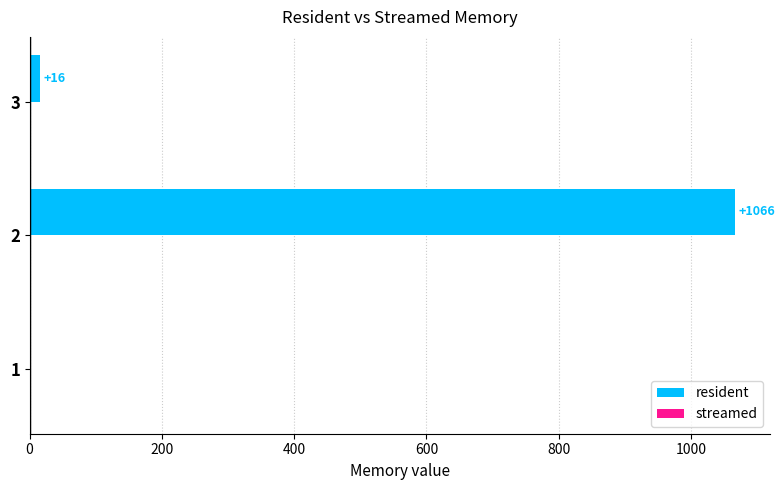

Which has a higher value, 1 or 3?

3